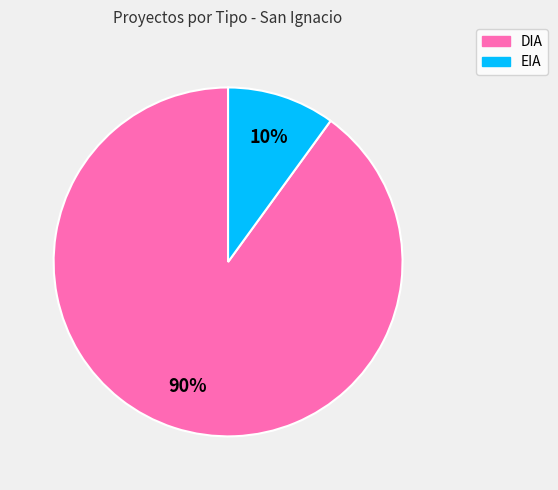

Is it true that DIA is 80% of the pie?

False